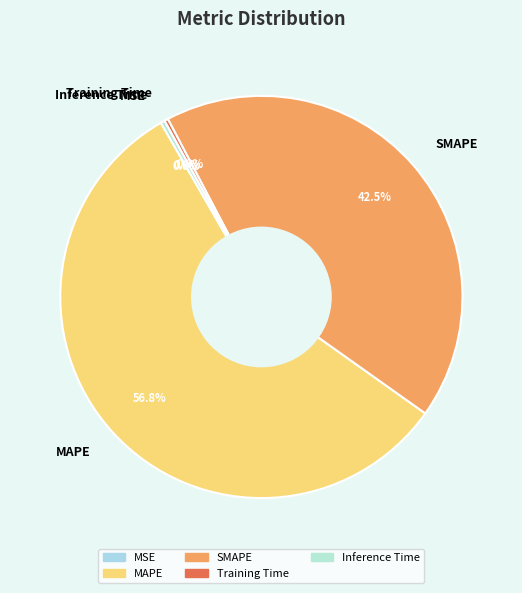

Does MAPE account for over 50% of the chart?

Yes